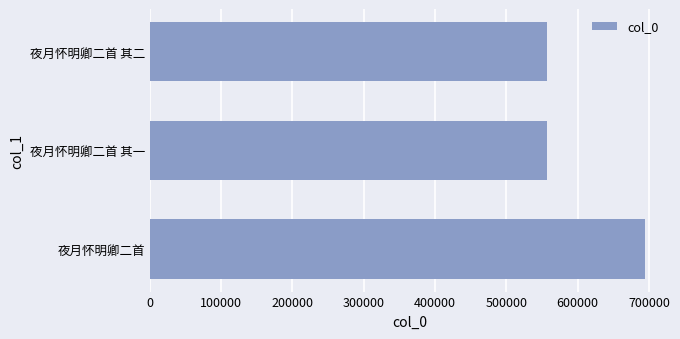

At which label is the value closest to 626086?

夜月怀明卿二首 其二